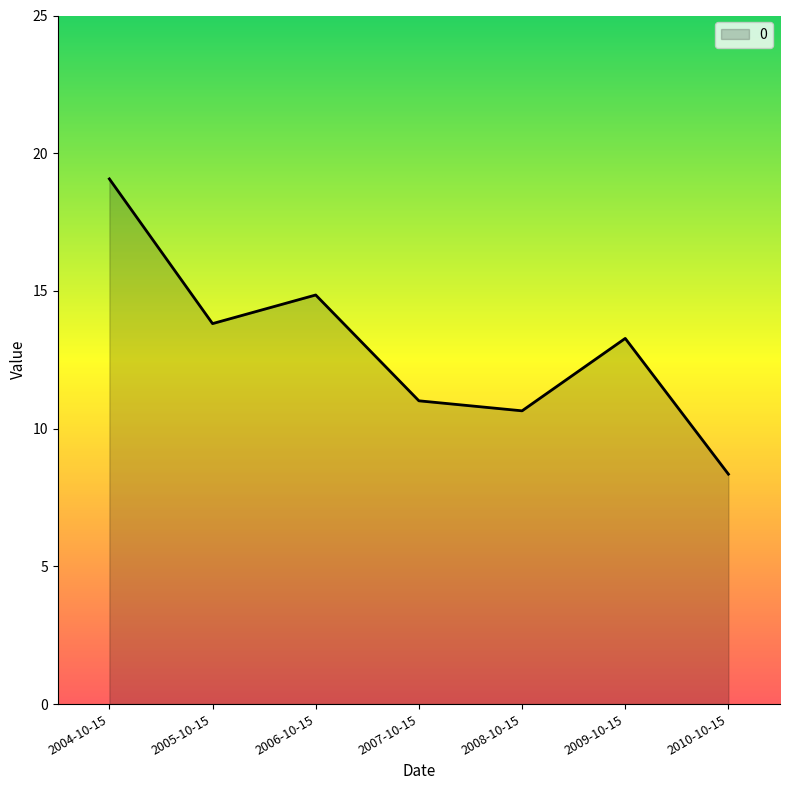

The value at 2009-10-15 is 22.9. True or false?

False